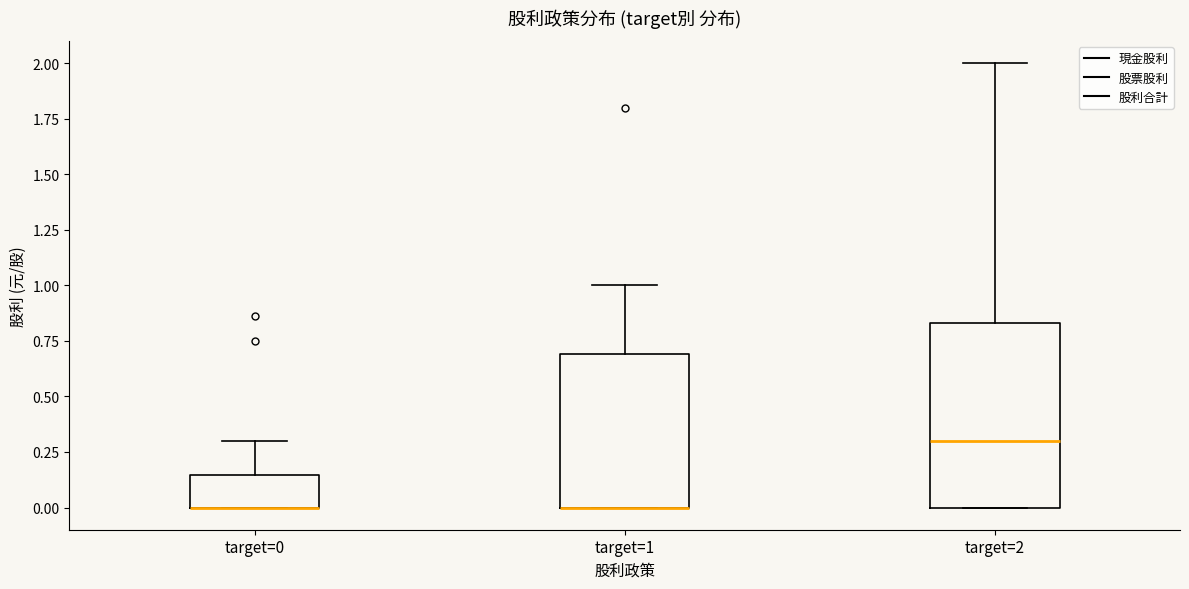

Where does the upper whisker of the box for target=2 end on the y-axis? The values are not printed on the chart, so give them approximately, as read against the axis.

2.00